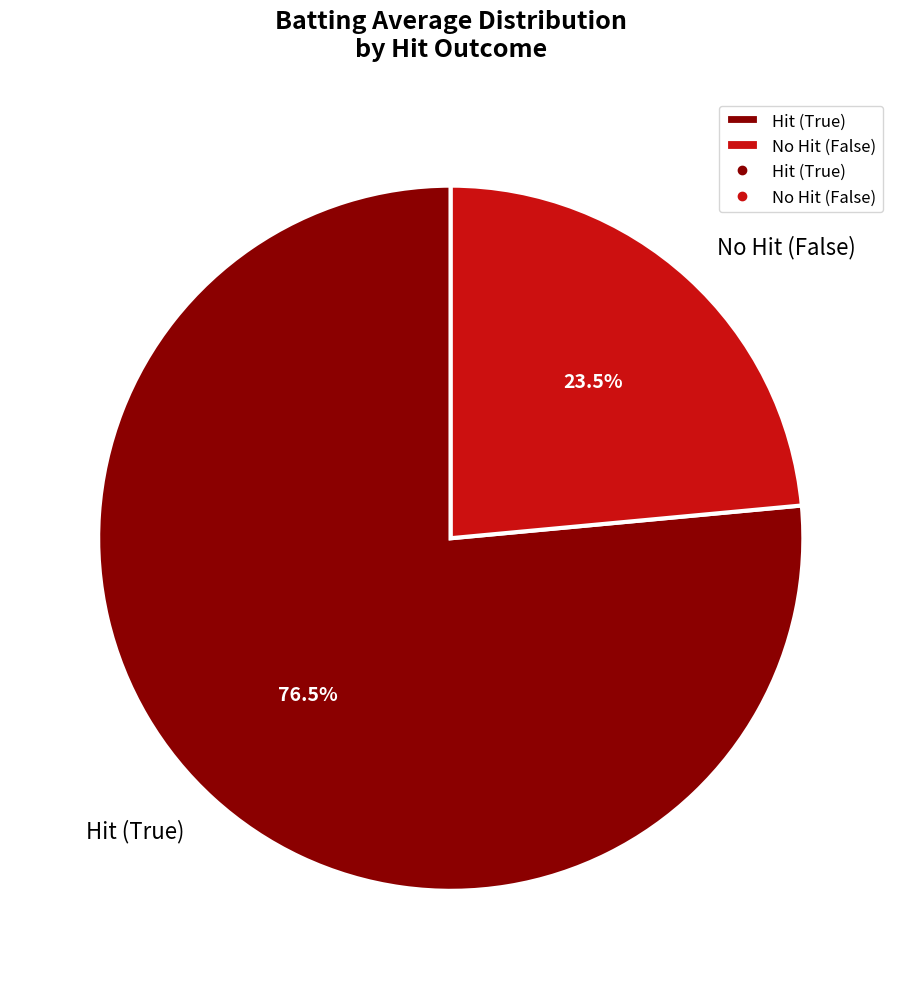

Which slice is the largest?

Hit (True)